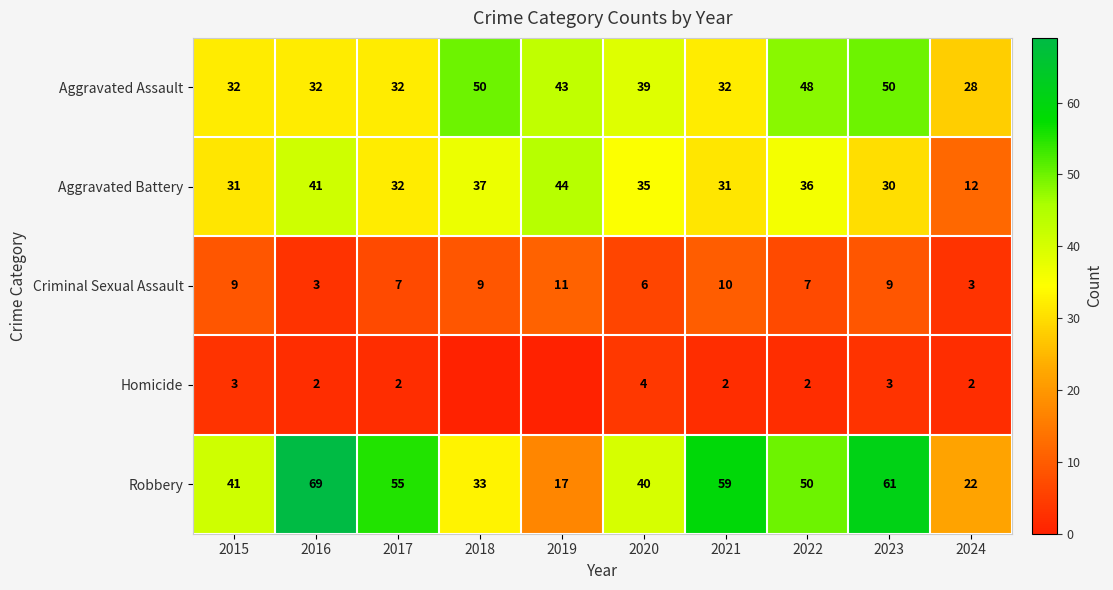

Is the value of Aggravated Assault at 2019 greater than the value of Aggravated Battery at 2016?

Yes